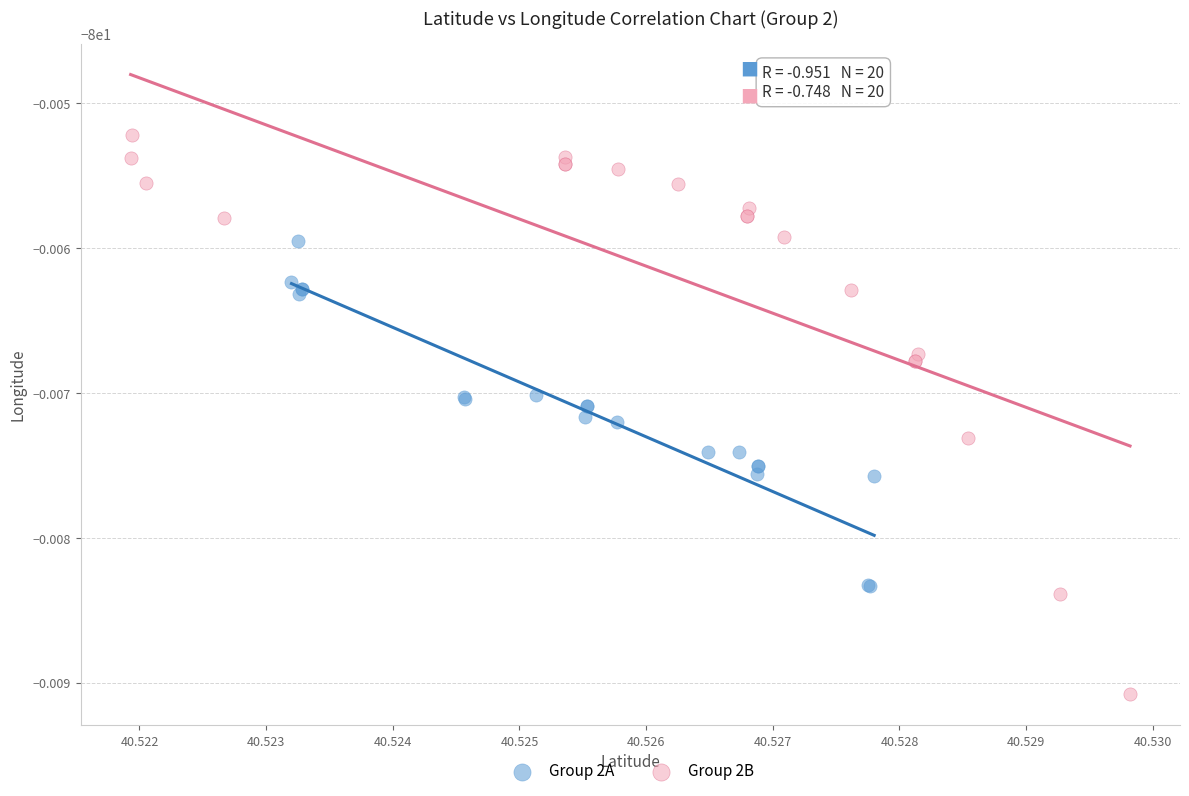

Which series reaches the minimum Y coordinate?

Group 2B